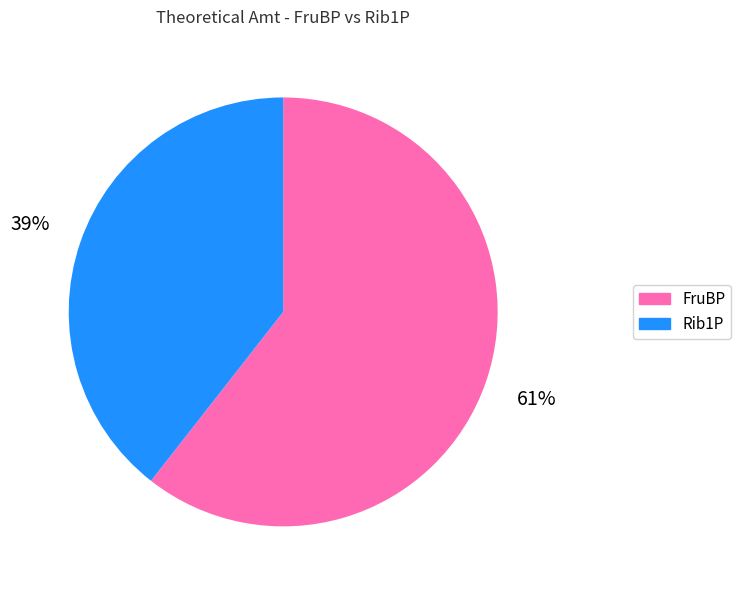

Does any single category account for the majority?

Yes